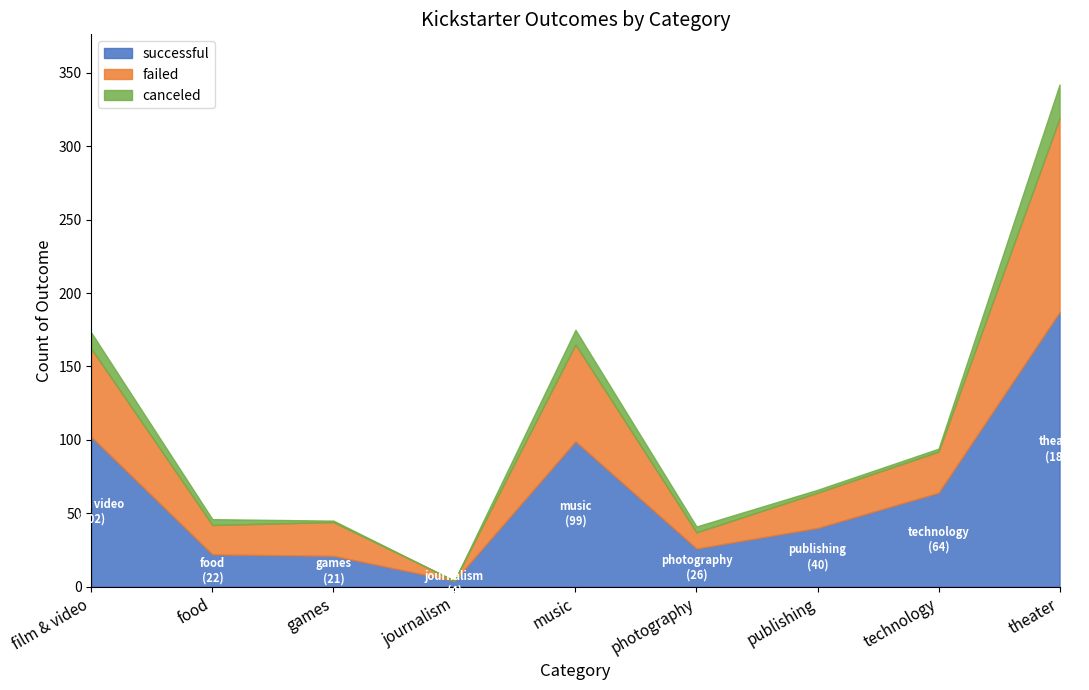

Which series has the largest range (max minus min)?

successful